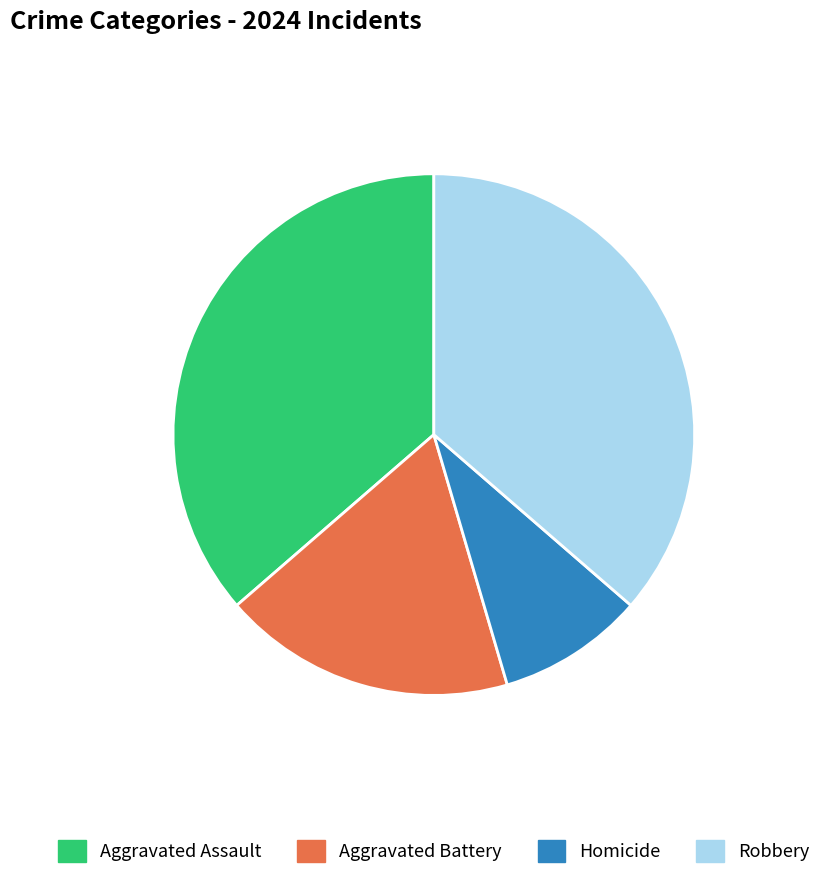

Which has a higher value, Robbery or Aggravated Battery?

Robbery